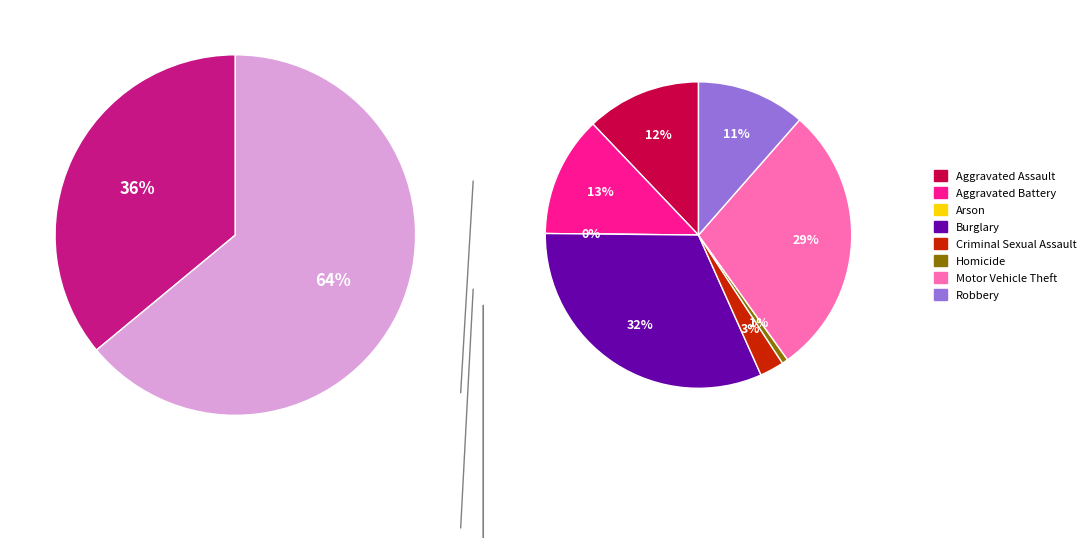

To the nearest percent, what is the average slice percentage?

11%